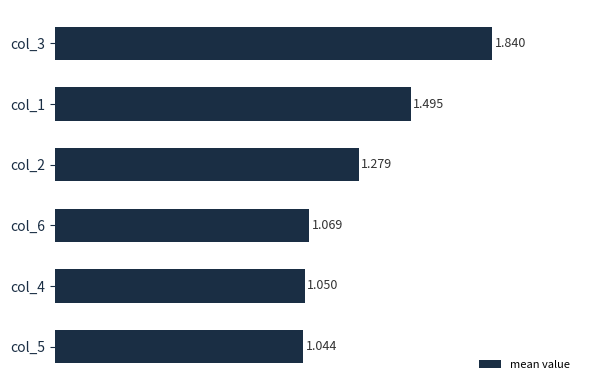

Does the chart contain any negative values?

No